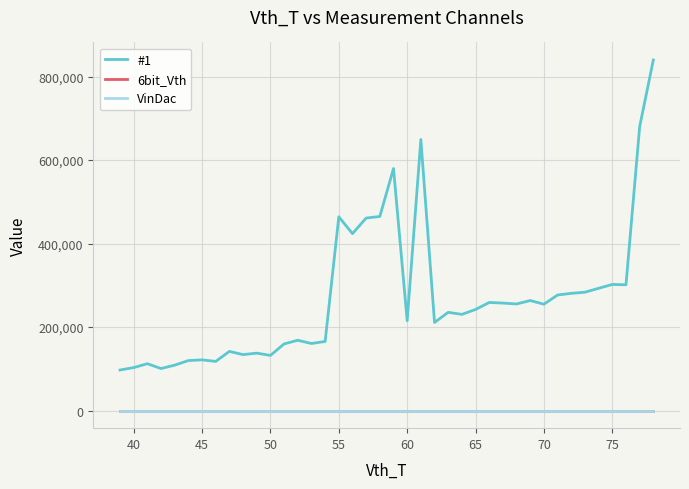

True or false: VinDac and 6bit_Vth cross at least once.

False